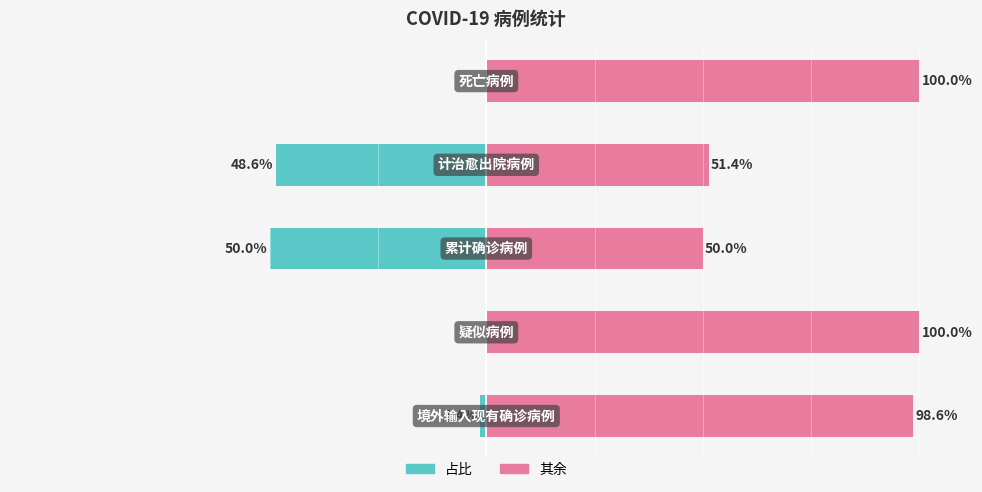

True or false: value has a value of -50.0 at 2.

True